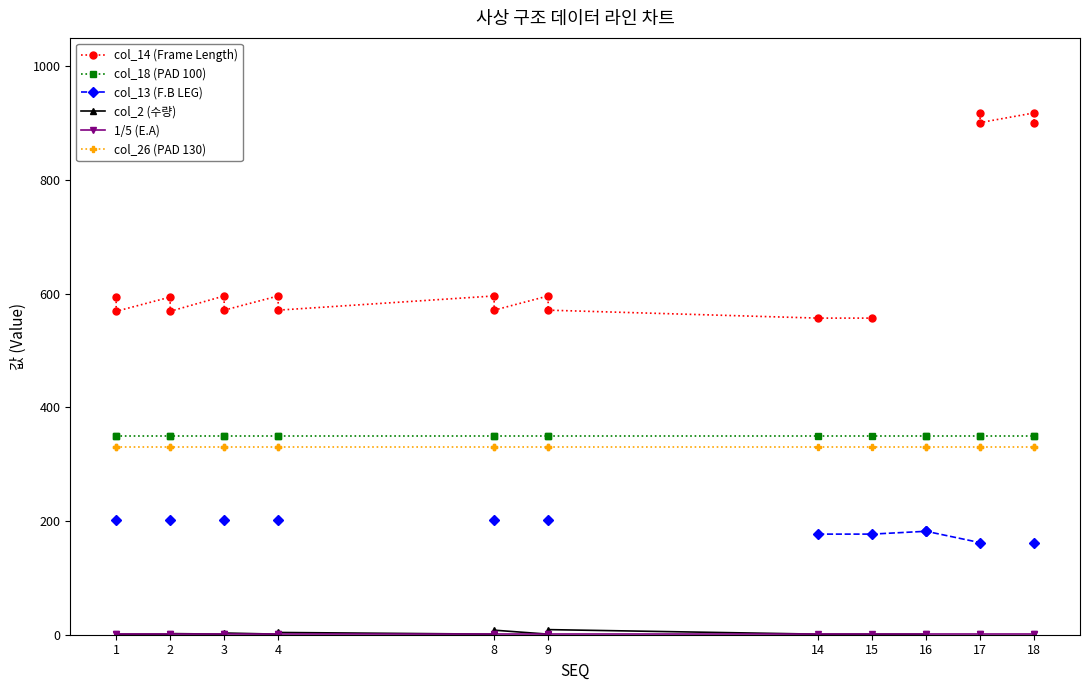

True or false: col_13 (F.B LEG) has more than 1 interior local peaks.

False